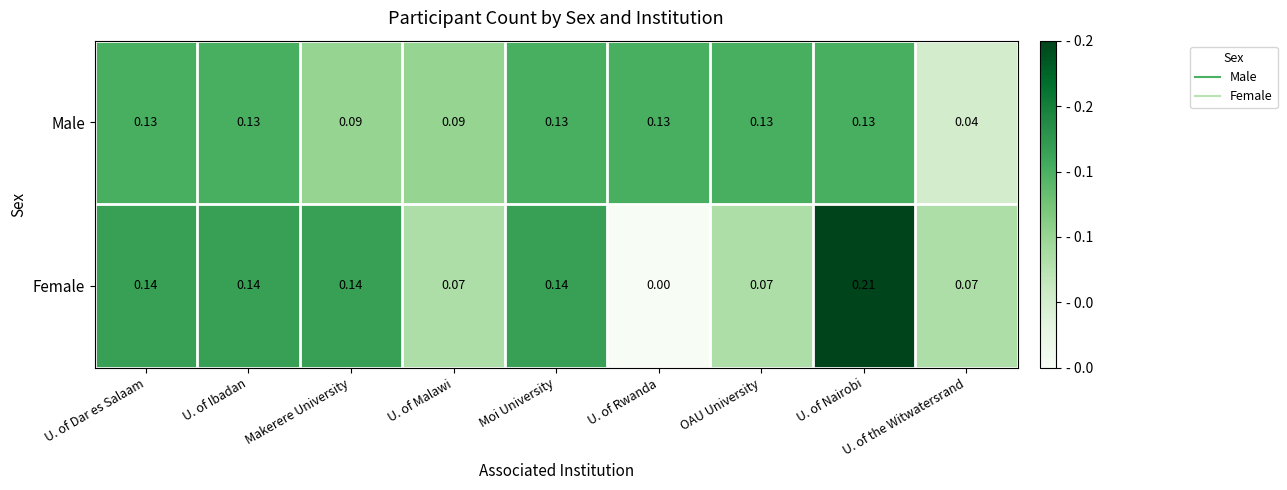

Which series has the widest spread of values?

Female